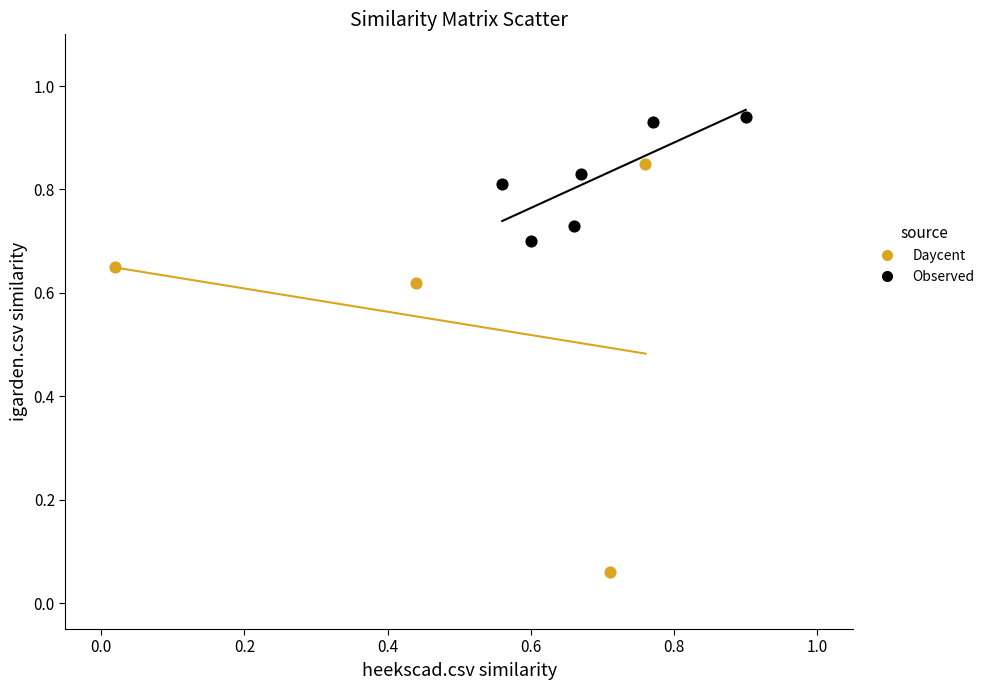

What are all the series names shown in the legend?

Daycent, Observed